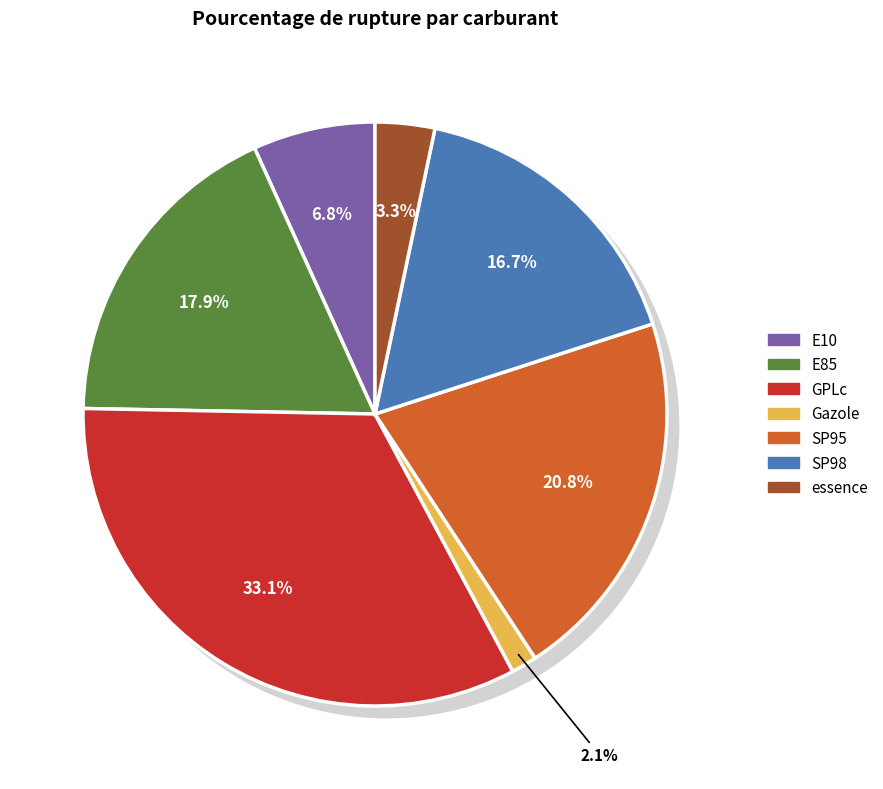

Rank the categories by value from highest to lowest.

GPLc, SP95, E85, SP98, E10, essence, Gazole